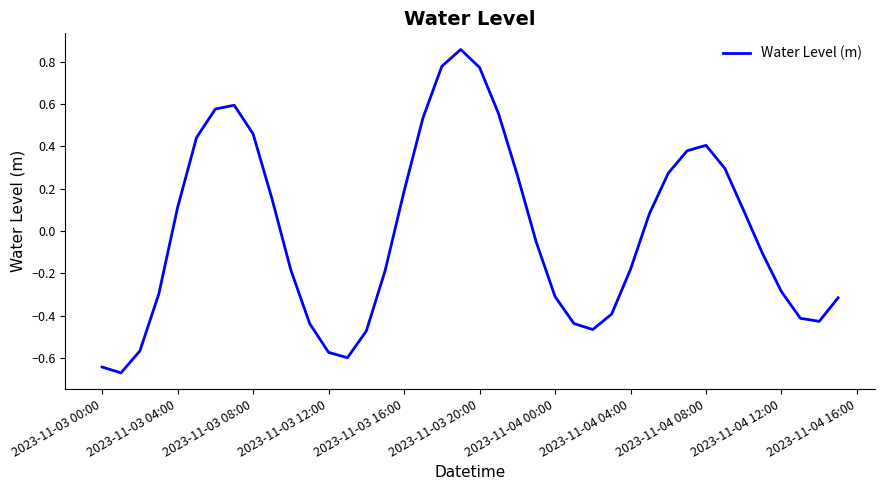

What is the difference between the maximum and minimum values?

1.5